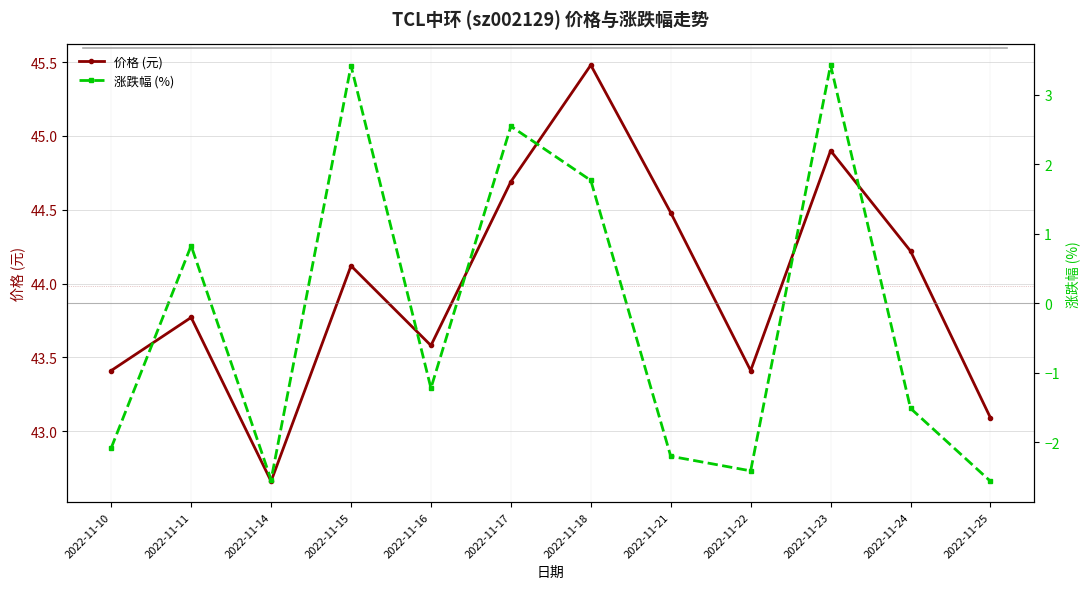

Rank the categories by 价格 (元) value from highest to lowest.

2022-11-18, 2022-11-23, 2022-11-17, 2022-11-21, 2022-11-24, 2022-11-15, 2022-11-11, 2022-11-16, 2022-11-10, 2022-11-22, 2022-11-25, 2022-11-14